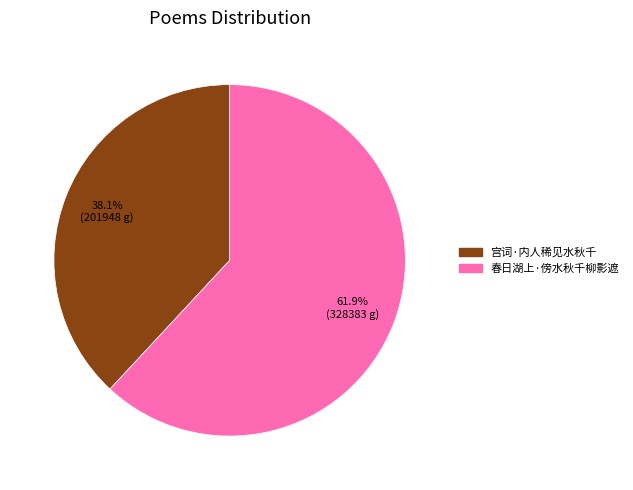

Between 春日湖上·傍水秋千柳影遮 and 宫词·内人稀见水秋千, which is larger?

春日湖上·傍水秋千柳影遮